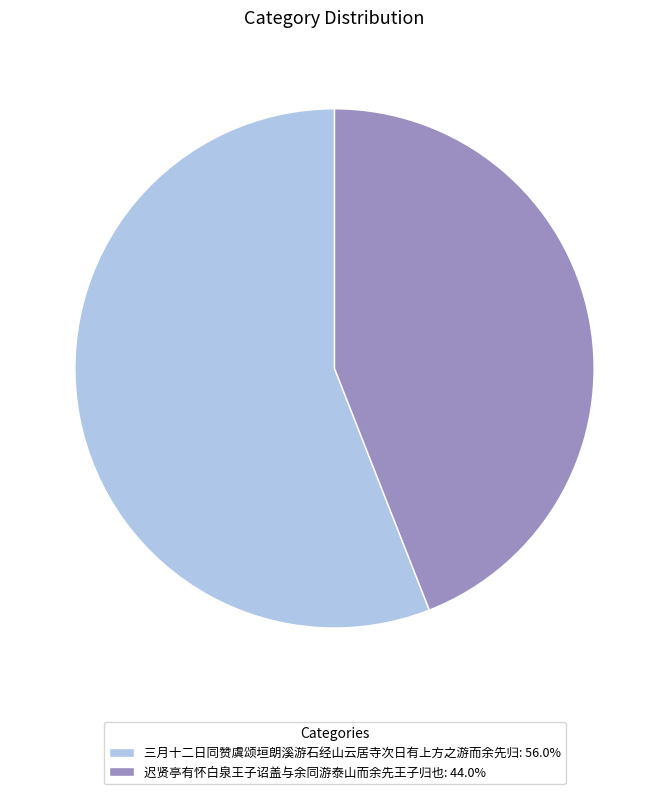

Which category has the biggest portion of the pie?

三月十二日同赞虞颂垣朗溪游石经山云居寺次日有上方之游而余先归